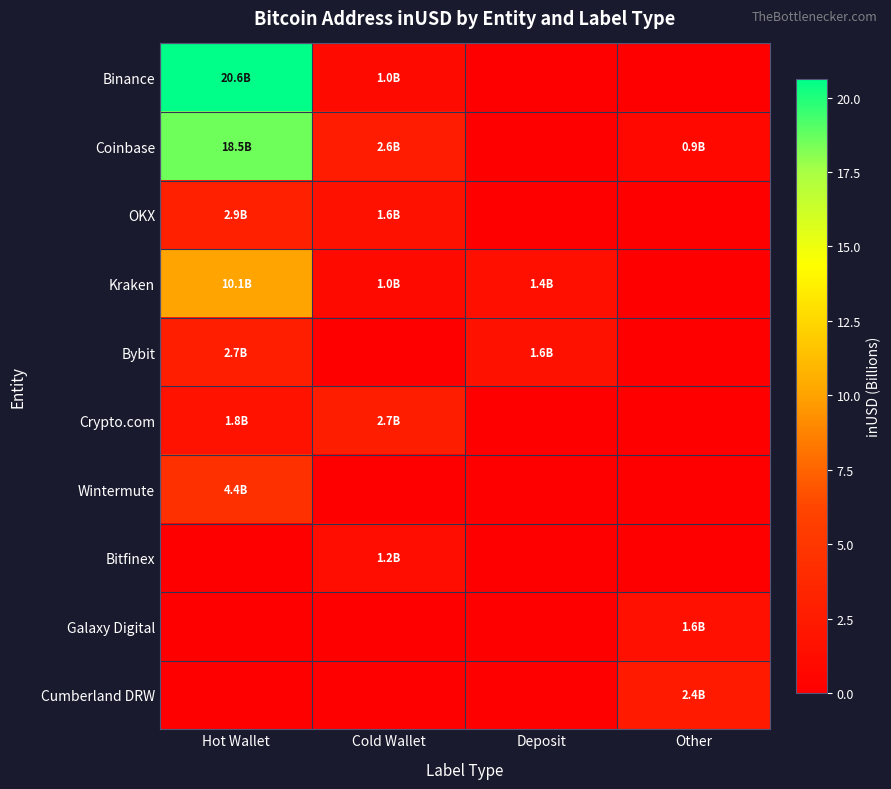

Reading right to left, extract all data points from this chart.

Binance: Other=0.0	Deposit=0.0	Cold Wallet=1.0	Hot Wallet=20.6
Coinbase: Other=0.9	Deposit=0.0	Cold Wallet=2.6	Hot Wallet=18.5
OKX: Other=0.0	Deposit=0.0	Cold Wallet=1.6	Hot Wallet=2.9
Kraken: Other=0.0	Deposit=1.4	Cold Wallet=1.0	Hot Wallet=10.1
Bybit: Other=0.0	Deposit=1.6	Cold Wallet=0.0	Hot Wallet=2.7
Crypto.com: Other=0.0	Deposit=0.0	Cold Wallet=2.7	Hot Wallet=1.8
Wintermute: Other=0.0	Deposit=0.0	Cold Wallet=0.0	Hot Wallet=4.4
Bitfinex: Other=0.0	Deposit=0.0	Cold Wallet=1.2	Hot Wallet=0.0
Galaxy Digital: Other=1.6	Deposit=0.0	Cold Wallet=0.0	Hot Wallet=0.0
Cumberland DRW: Other=2.4	Deposit=0.0	Cold Wallet=0.0	Hot Wallet=0.0